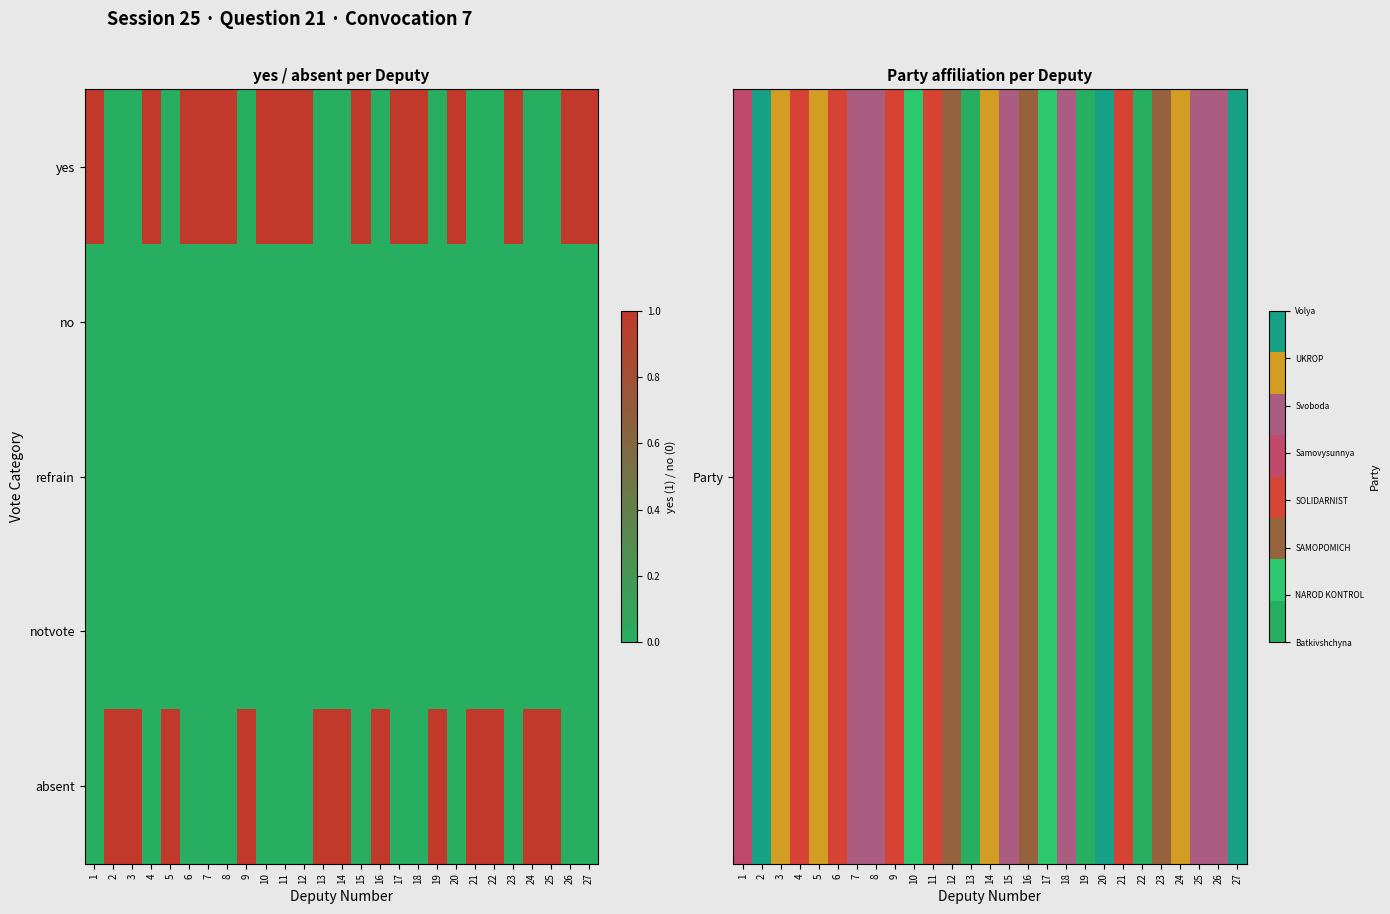

At which category is the sum across all series the highest?

2